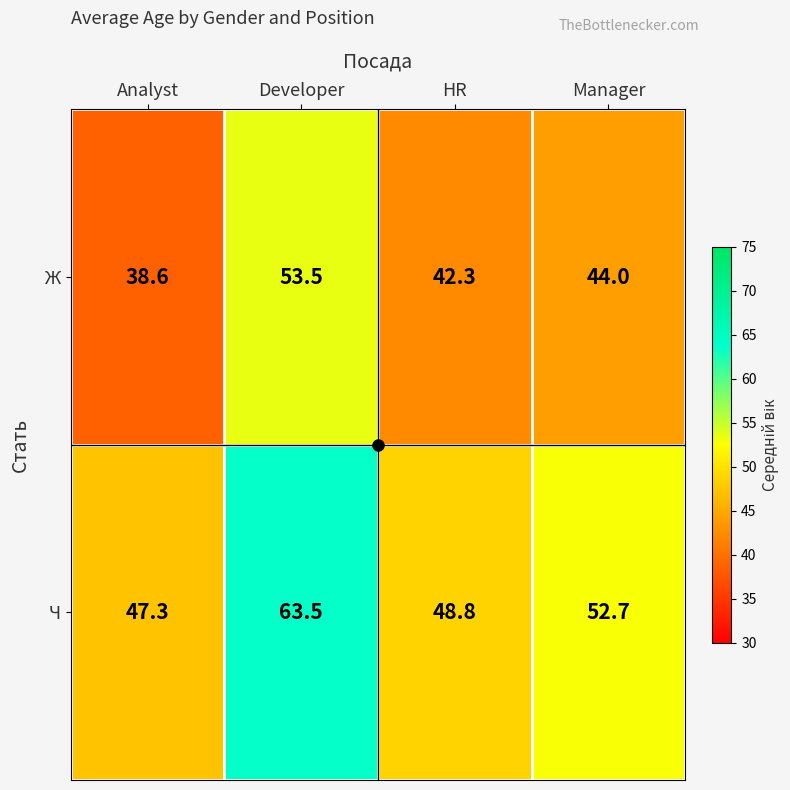

What is the highest value of the Ч series?

63.5